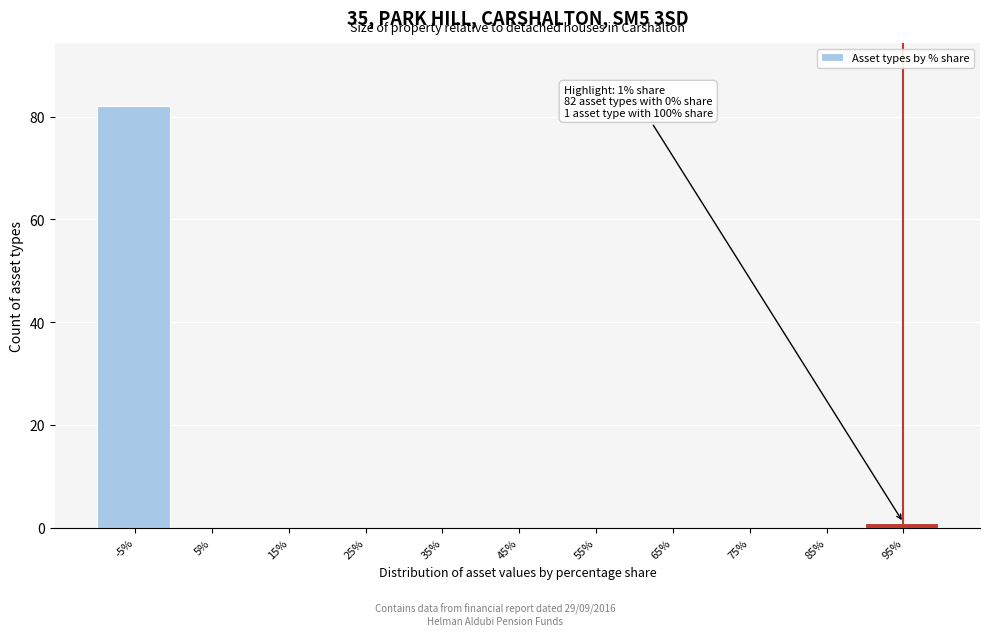

Reading right to left, extract all data points from this chart.

95%=1	85%=0	75%=0	65%=0	55%=0	45%=0	35%=0	25%=0	15%=0	5%=0	-5%=82